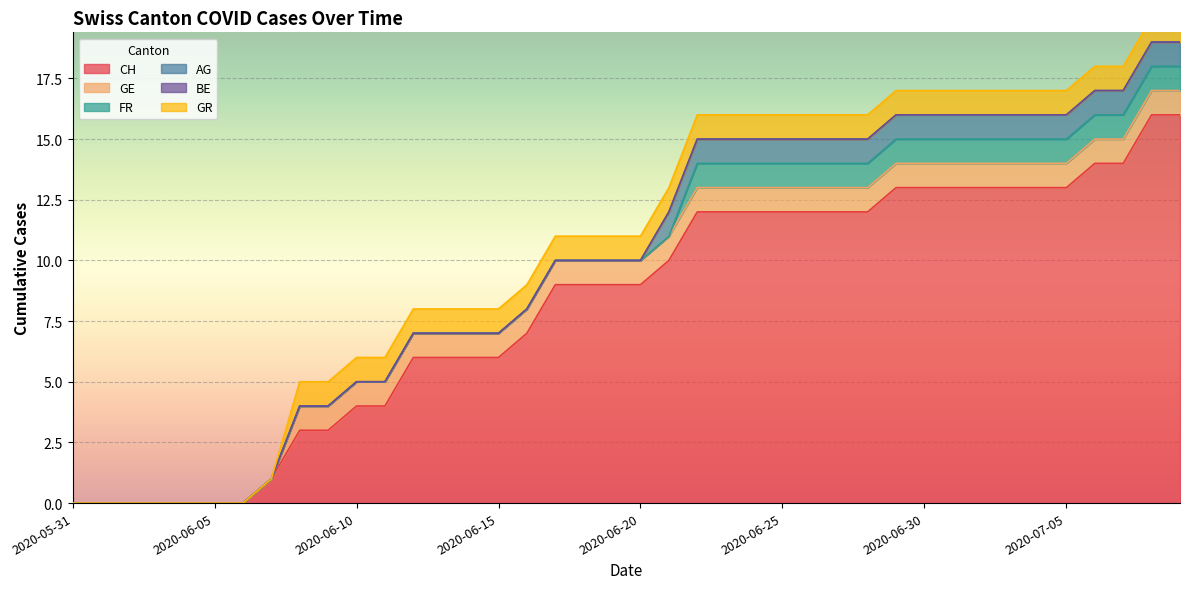

How many categories are shown in the chart?

40